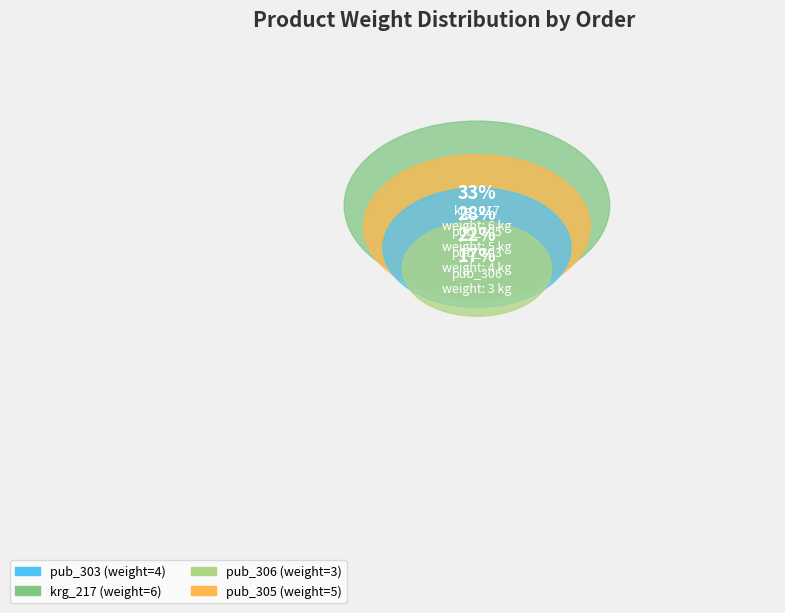

What is the change in value from pub_306 to pub_305?

+2